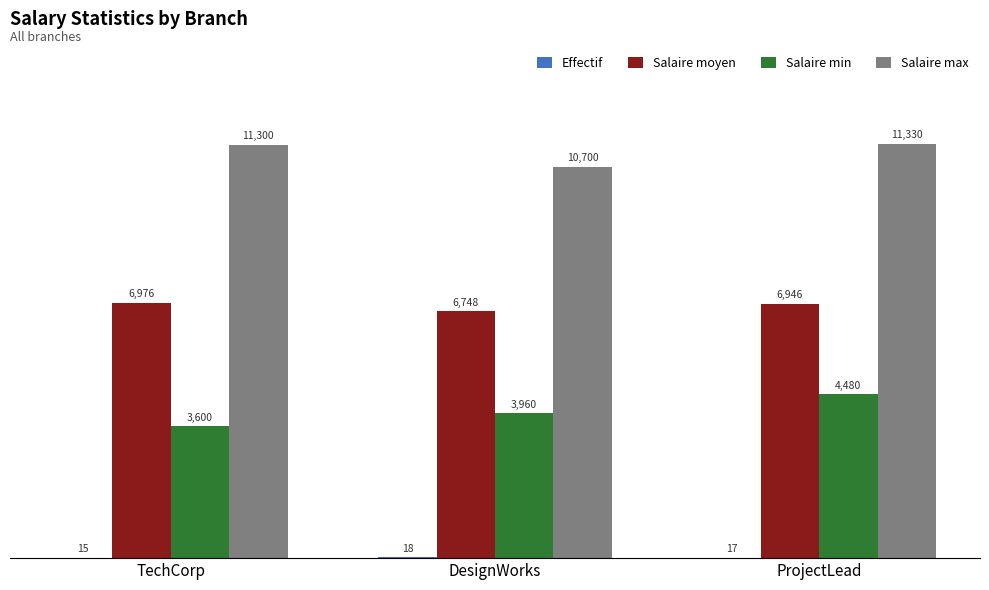

True or false: Salaire min has a value of 1571.3 at TechCorp.

False